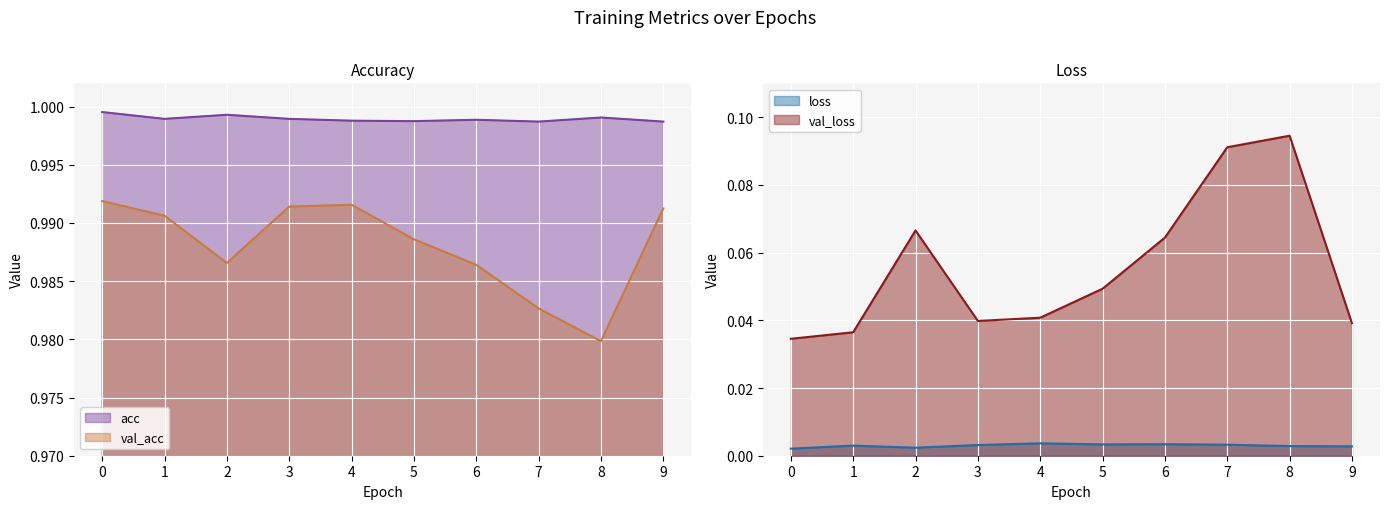

What is the value of the val_acc point at the 6th from the left?

1.0